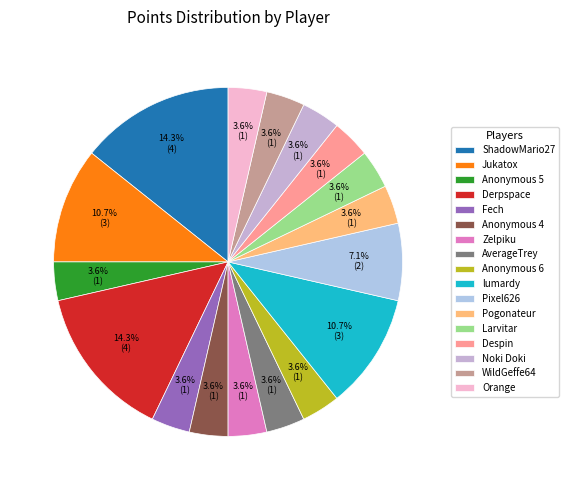

The Pogonateur slice represents 9% of the pie. True or false?

False